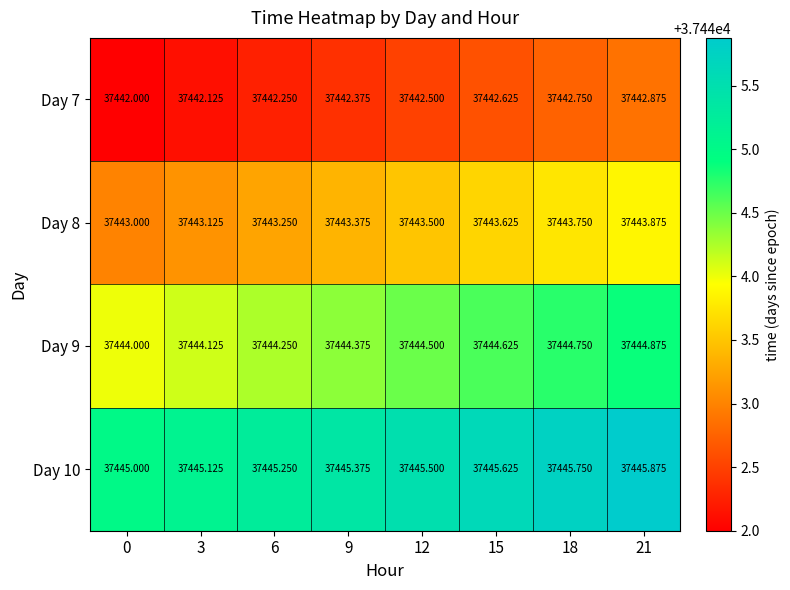

Is the value of Day 7 at 15 greater than the value of Day 9 at 9?

No